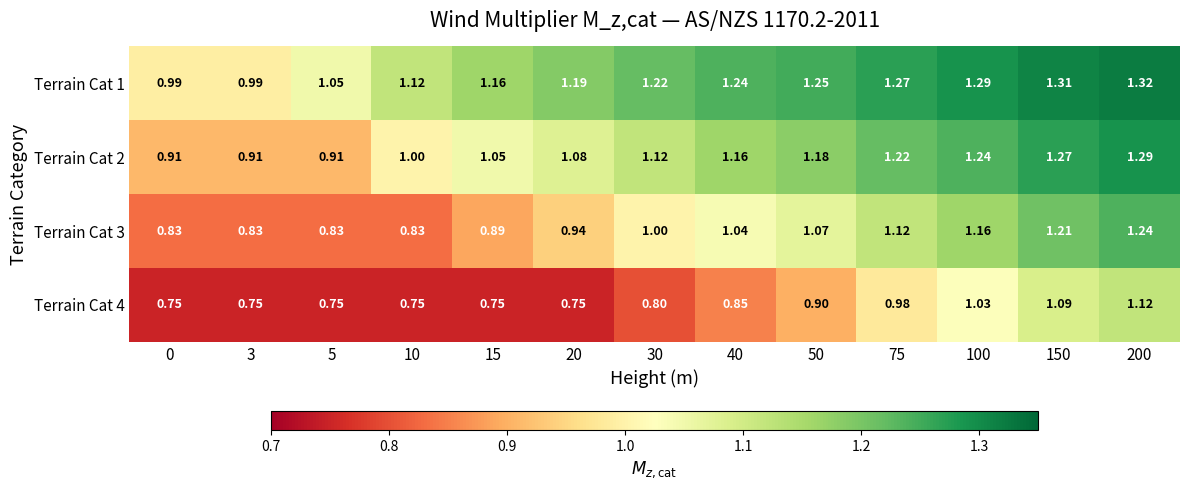

Which series has the largest range (max minus min)?

Terrain Cat 3